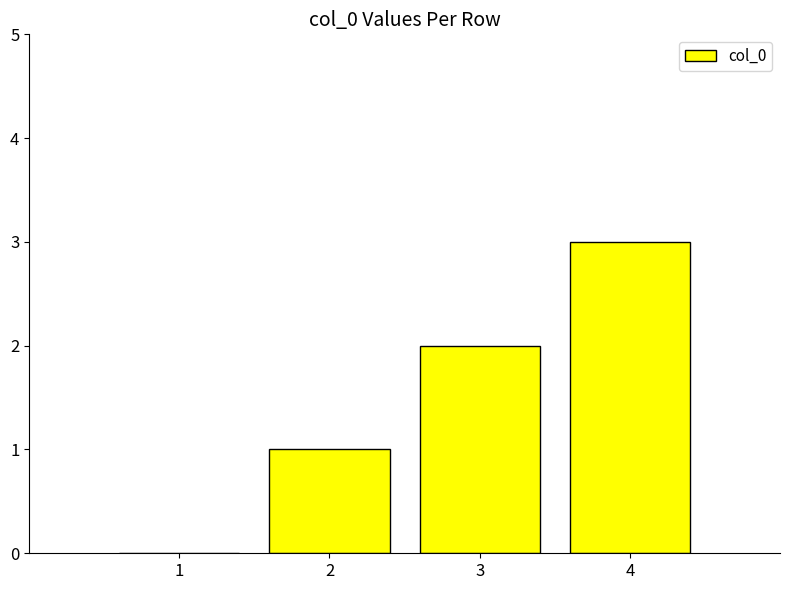

What is the maximum value shown in the chart?

3